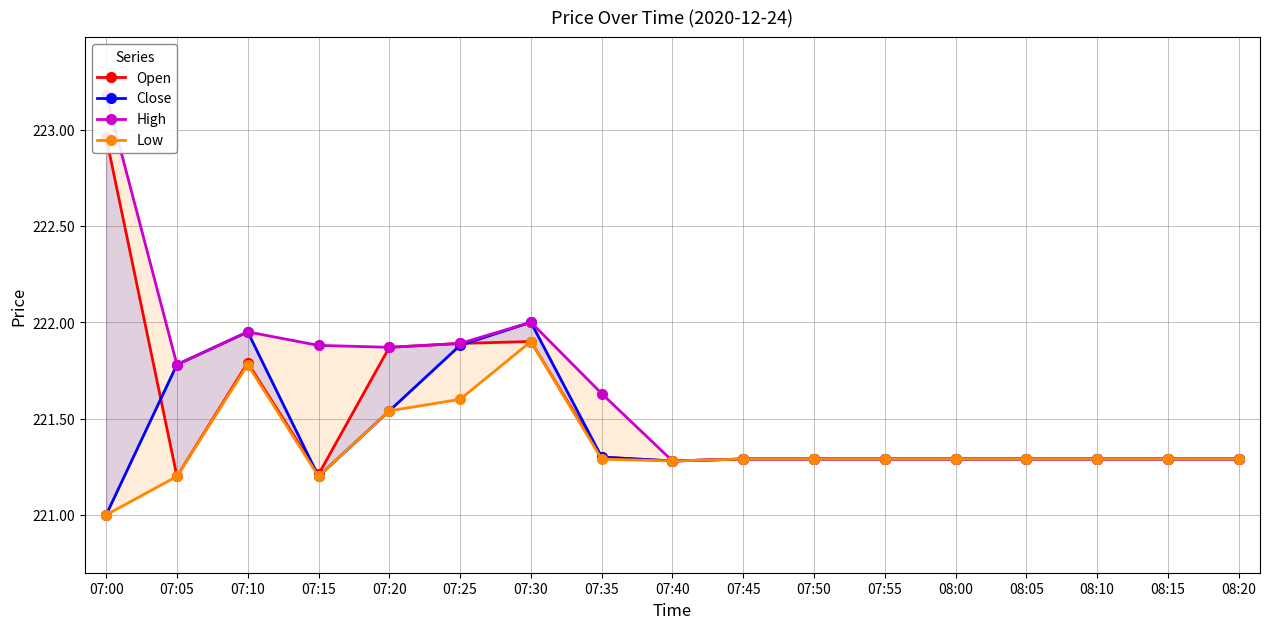

At which category does the chart reach its minimum across all series?

07:00